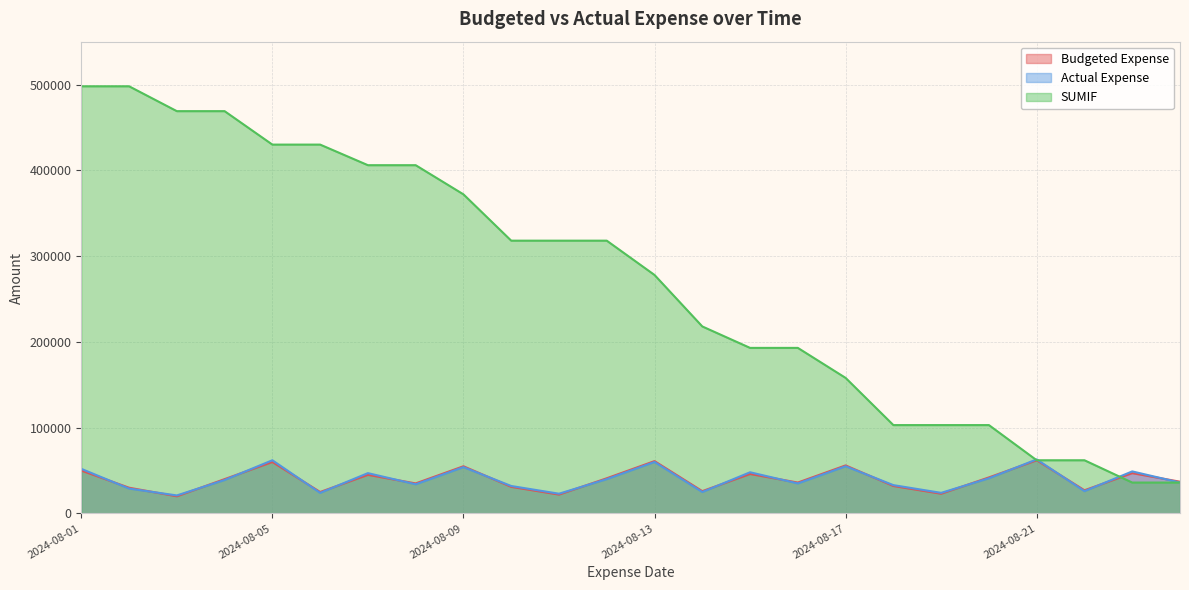

Reading right to left, extract all data points from this chart.

Budgeted Expense: 2024-08-24=37000	2024-08-23=47000	2024-08-22=27000	2024-08-21=62000	2024-08-20=42000	2024-08-19=23000	2024-08-18=32000	2024-08-17=56000	2024-08-16=36000	2024-08-15=46000	2024-08-14=26000	2024-08-13=61000	2024-08-12=41000	2024-08-11=22000	2024-08-10=31000	2024-08-09=55000	2024-08-08=35000	2024-08-07=45000	2024-08-06=25000	2024-08-05=60000	2024-08-04=40000	2024-08-03=20000	2024-08-02=30000	2024-08-01=50000
Actual Expense: 2024-08-24=36000	2024-08-23=49000	2024-08-22=26000	2024-08-21=63000	2024-08-20=41000	2024-08-19=24000	2024-08-18=33000	2024-08-17=55000	2024-08-16=35000	2024-08-15=48000	2024-08-14=25000	2024-08-13=60000	2024-08-12=40000	2024-08-11=23000	2024-08-10=32000	2024-08-09=54000	2024-08-08=34000	2024-08-07=47000	2024-08-06=24000	2024-08-05=62000	2024-08-04=39000	2024-08-03=21000	2024-08-02=29000	2024-08-01=52000
SUMIF: 2024-08-24=36000	2024-08-23=36000	2024-08-22=62000	2024-08-21=62000	2024-08-20=103000	2024-08-19=103000	2024-08-18=103000	2024-08-17=158000	2024-08-16=193000	2024-08-15=193000	2024-08-14=218000	2024-08-13=278000	2024-08-12=318000	2024-08-11=318000	2024-08-10=318000	2024-08-09=372000	2024-08-08=406000	2024-08-07=406000	2024-08-06=430000	2024-08-05=430000	2024-08-04=469000	2024-08-03=469000	2024-08-02=498000	2024-08-01=498000